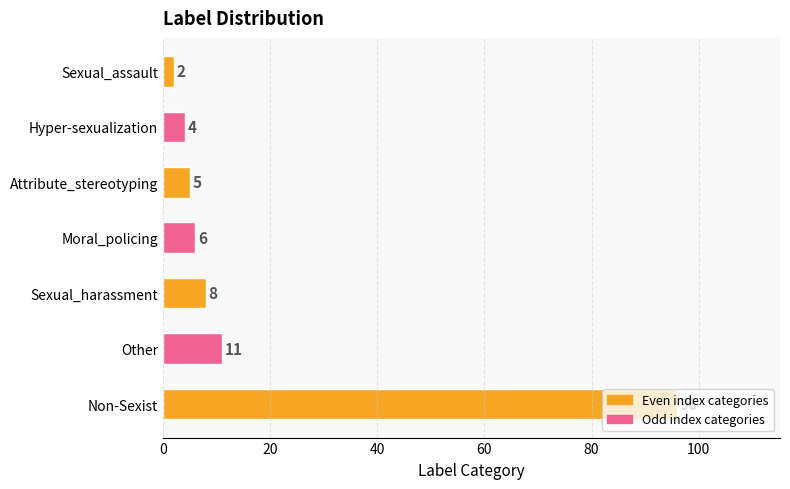

List the labels in order of value, largest first.

Non-Sexist, Other, Sexual_harassment, Moral_policing, Attribute_stereotyping, Hyper-sexualization, Sexual_assault